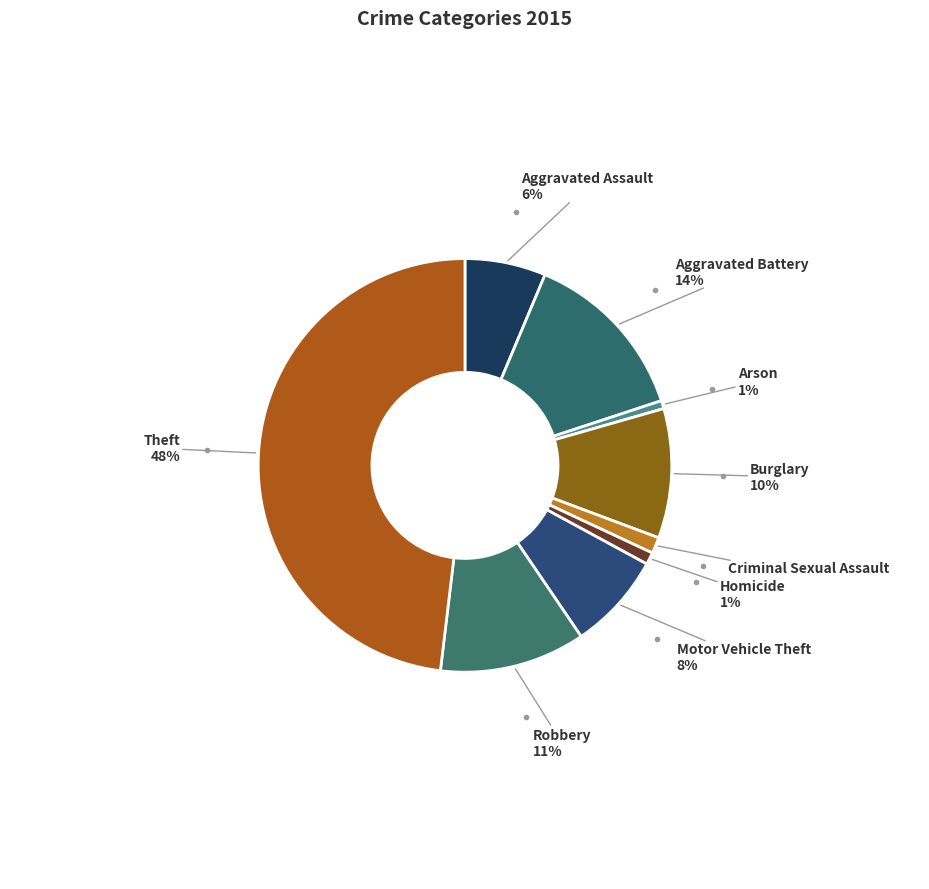

Which has a higher value, Criminal Sexual Assault or Burglary?

Burglary